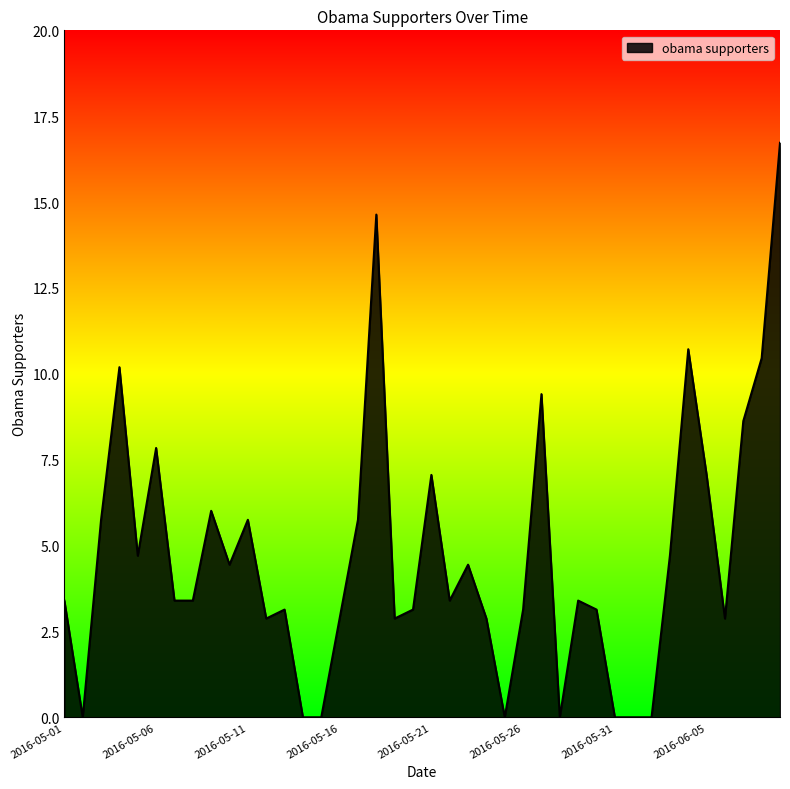

At which label does the data first exceed 3?

2016-05-01